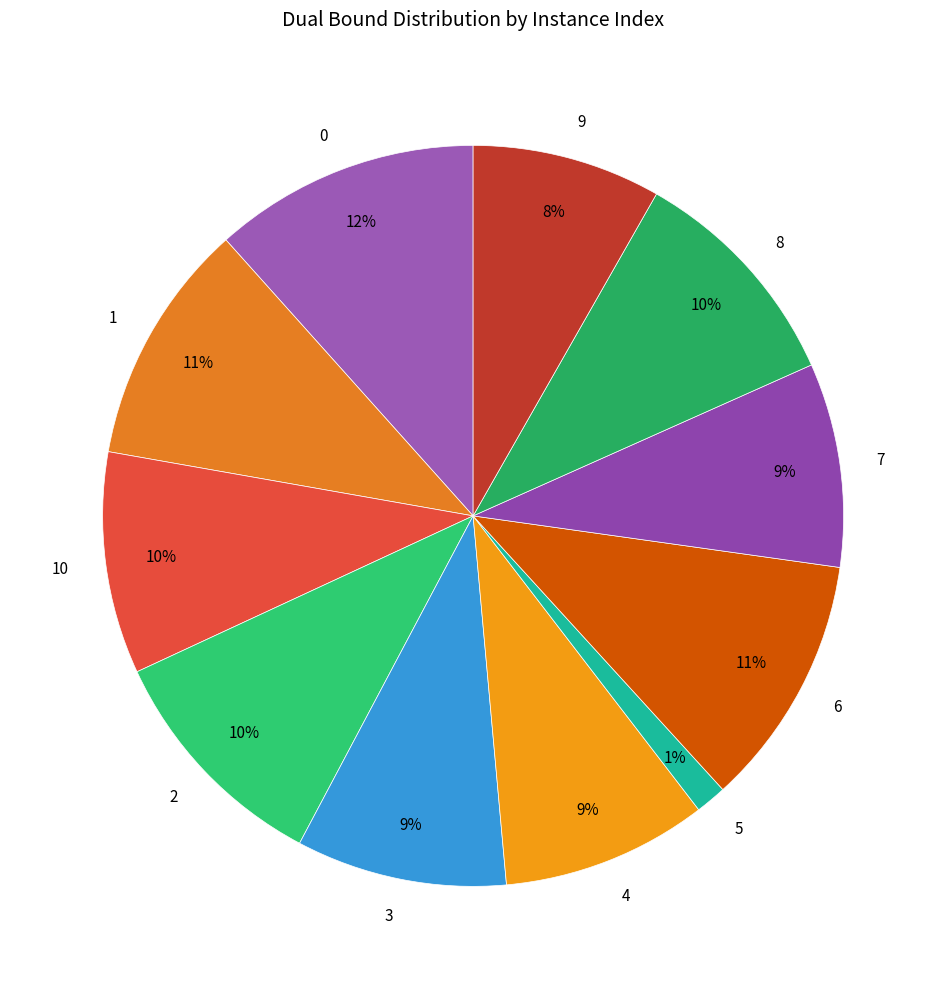

To the nearest percent, what is the combined percentage of 9 and 7?

17%